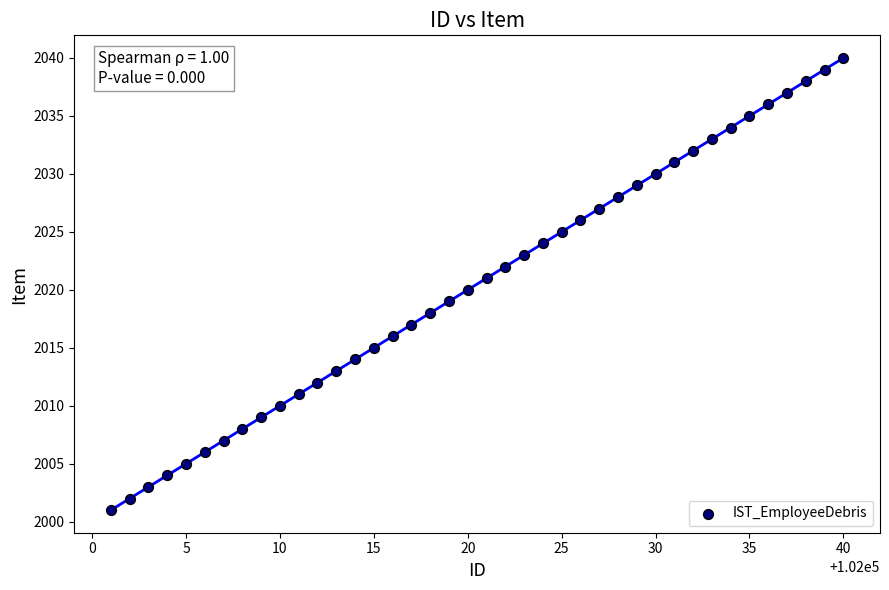

What is the range of X values (max minus min)?

39